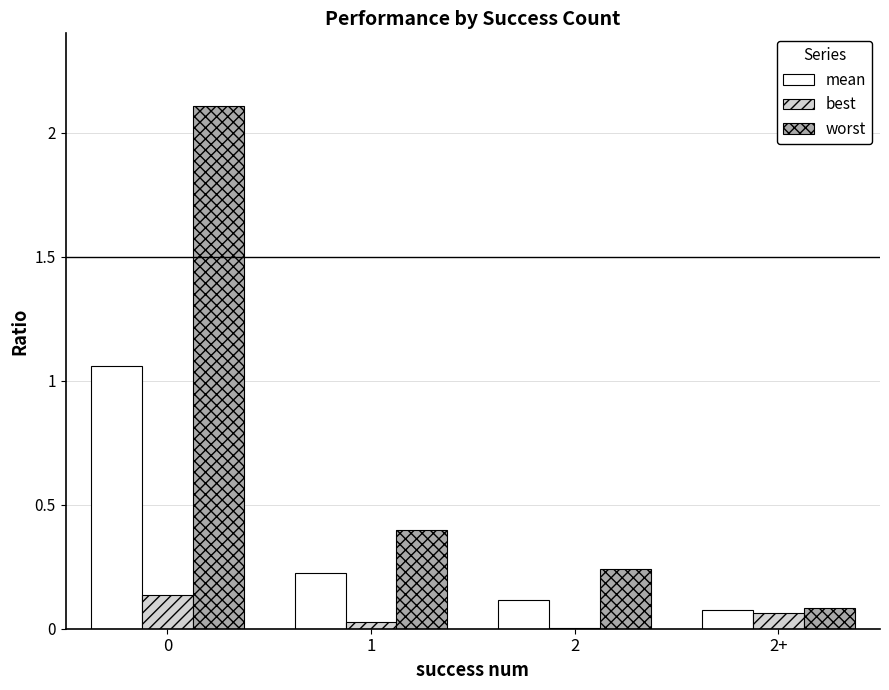

The worst series shows 0.4 at 2. True or false?

False